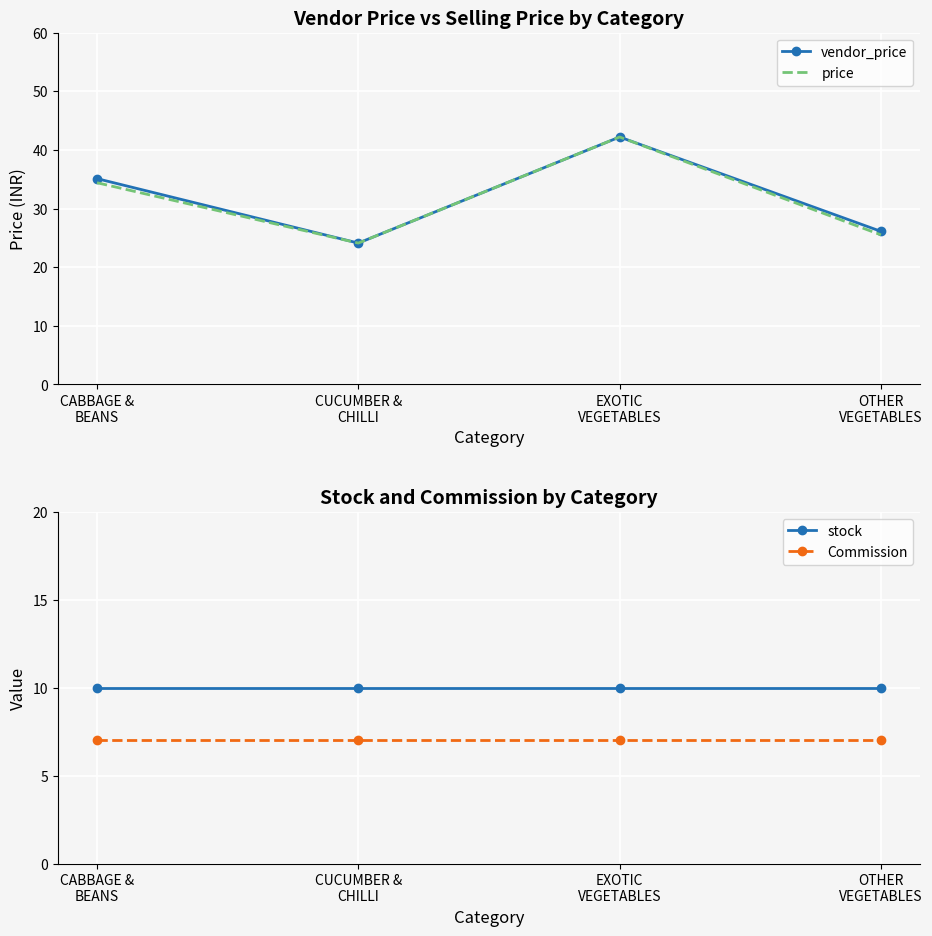

At how many categories does at least one series exceed 34?

2